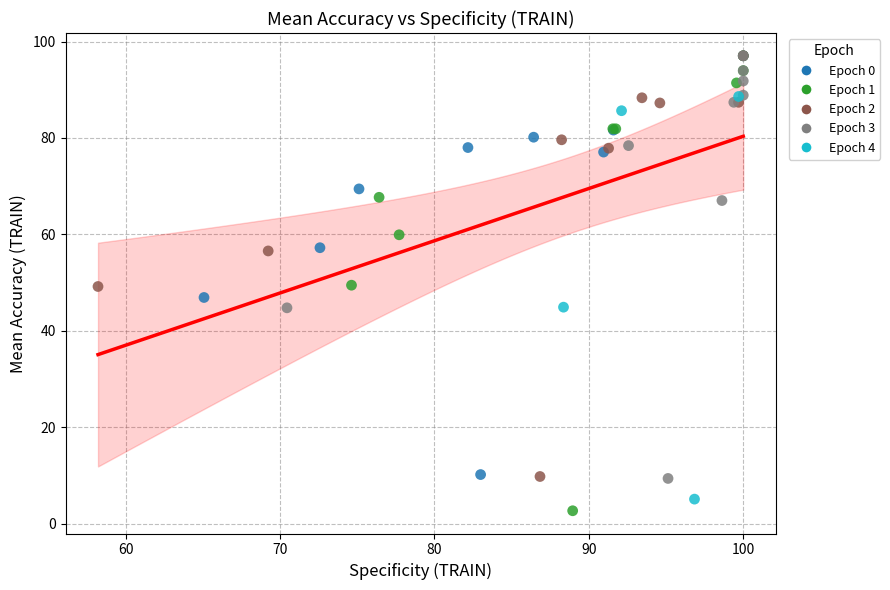

Which series has the largest Y range (max minus min)?

Epoch 1